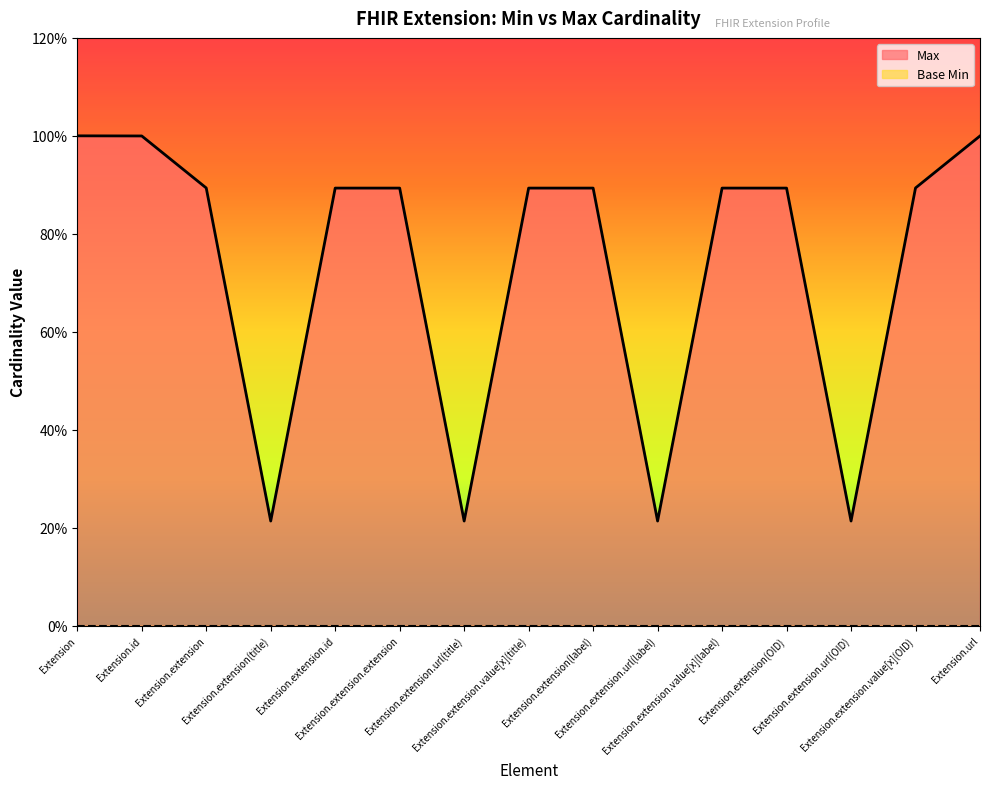

What is the greatest value displayed?

1.0